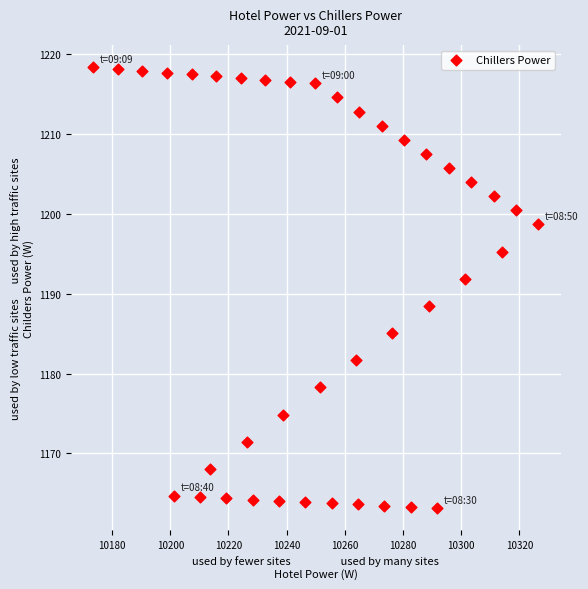

What is the range of Y values (max minus min)?

55.2